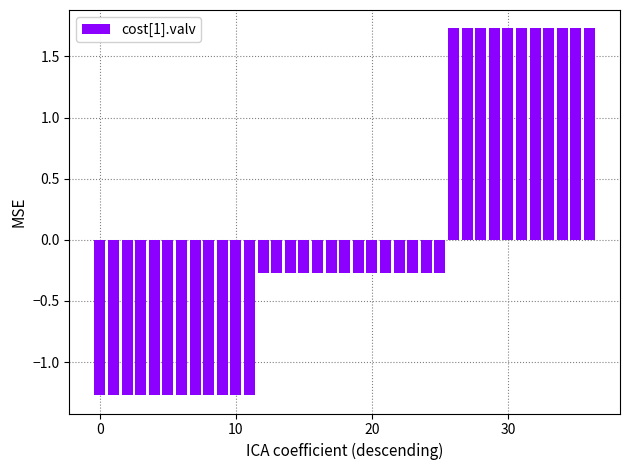

What is the maximum value shown in the chart?

1.7